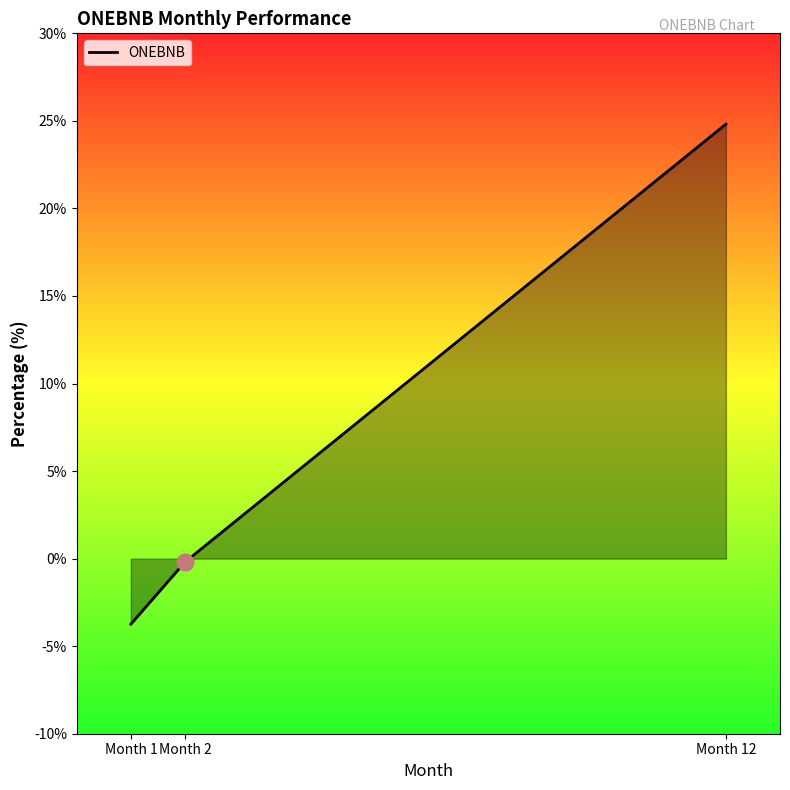

True or false: the data shows 24.8 at Month 12.

True